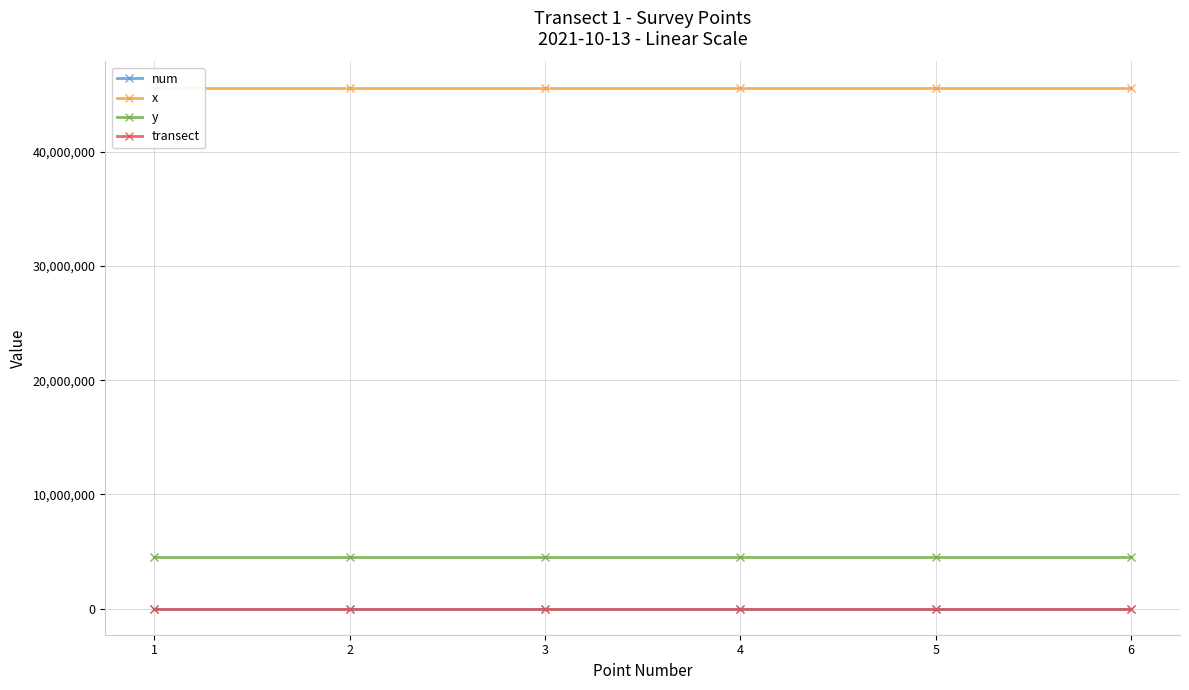

Which has a higher value, 1 or 4?

4